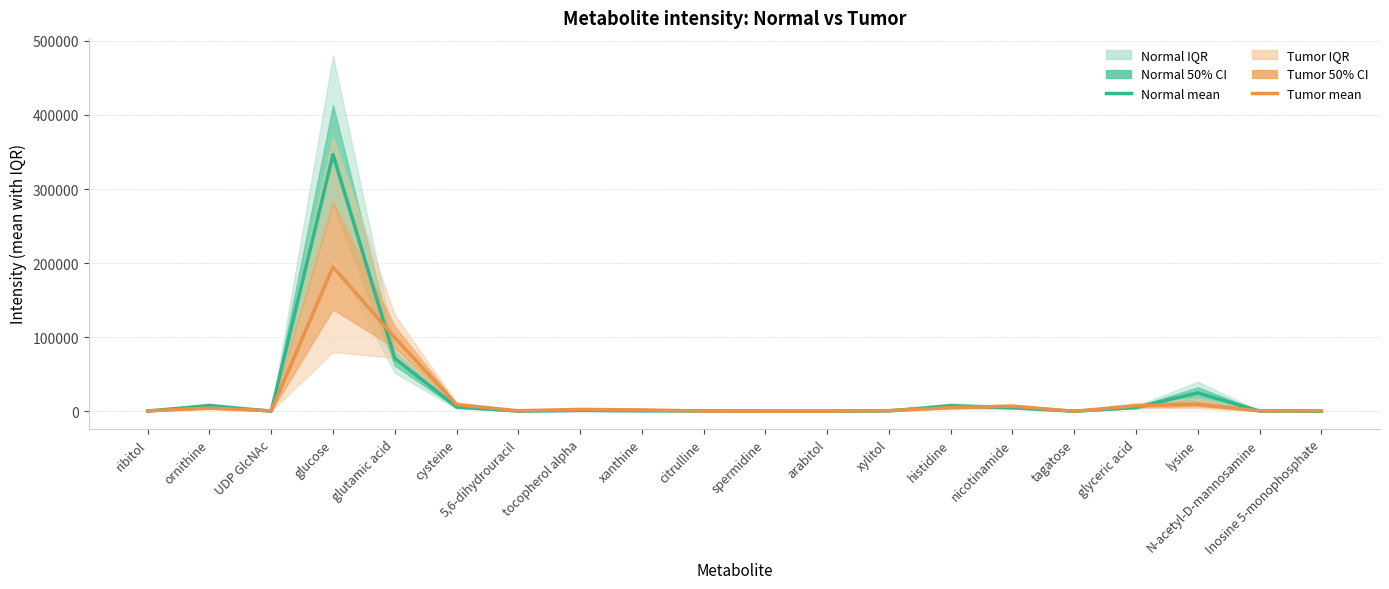

At glucose, list the series in order from largest to smallest.

Normal mean, Tumor mean